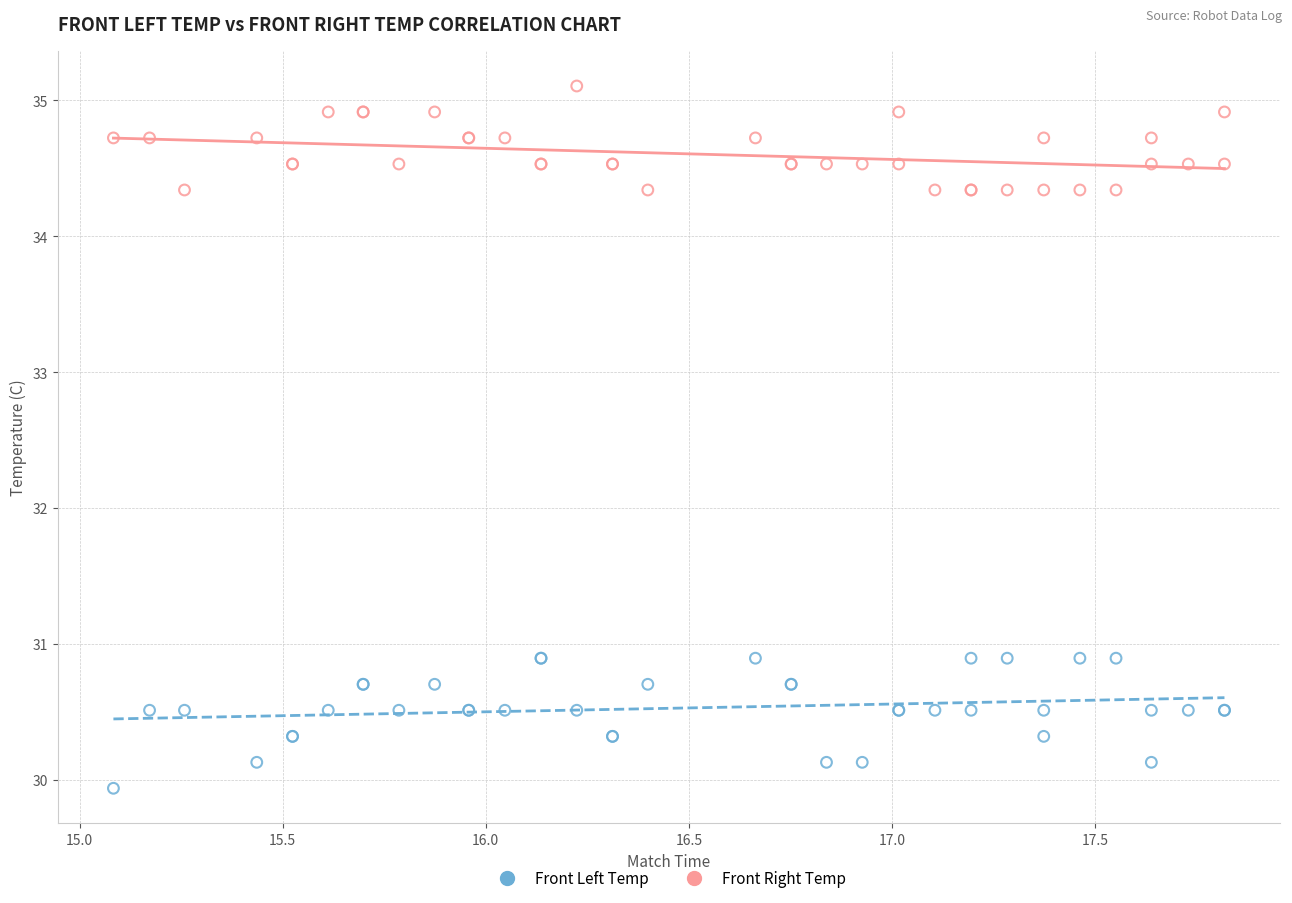

What is the X range (max minus min) for the scatter plot?

2.7